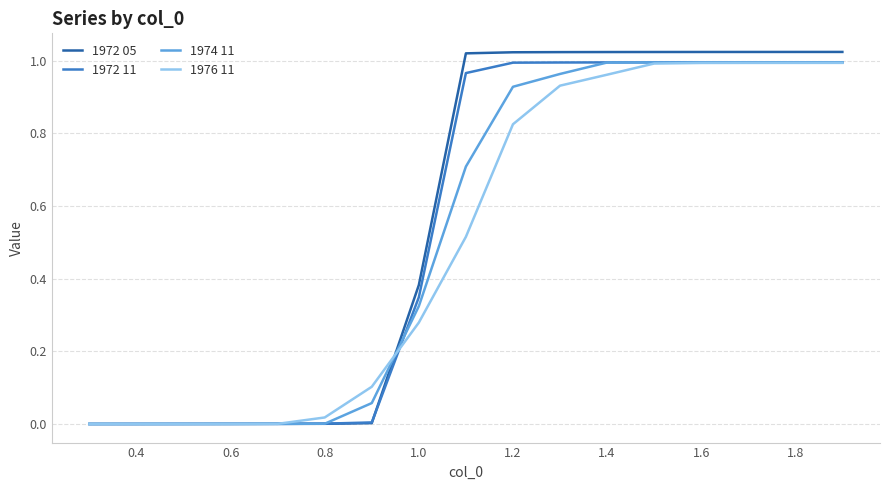

Which series has the widest spread of values?

1972 05